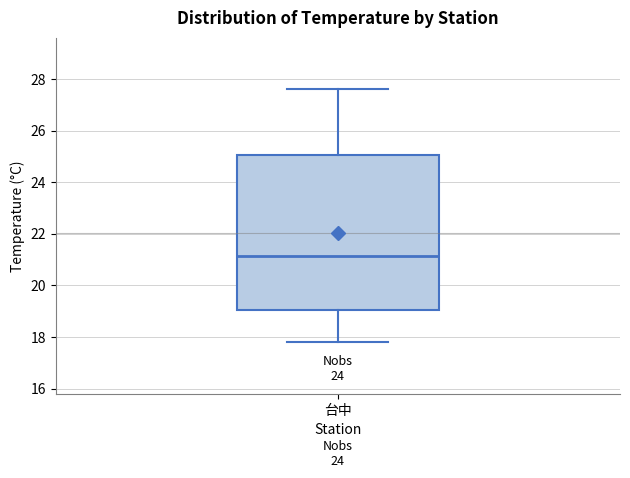

Where does the median line of the box for 台中 sit on the y-axis? The values are not printed on the chart, so give them approximately, as read against the axis.

21.2